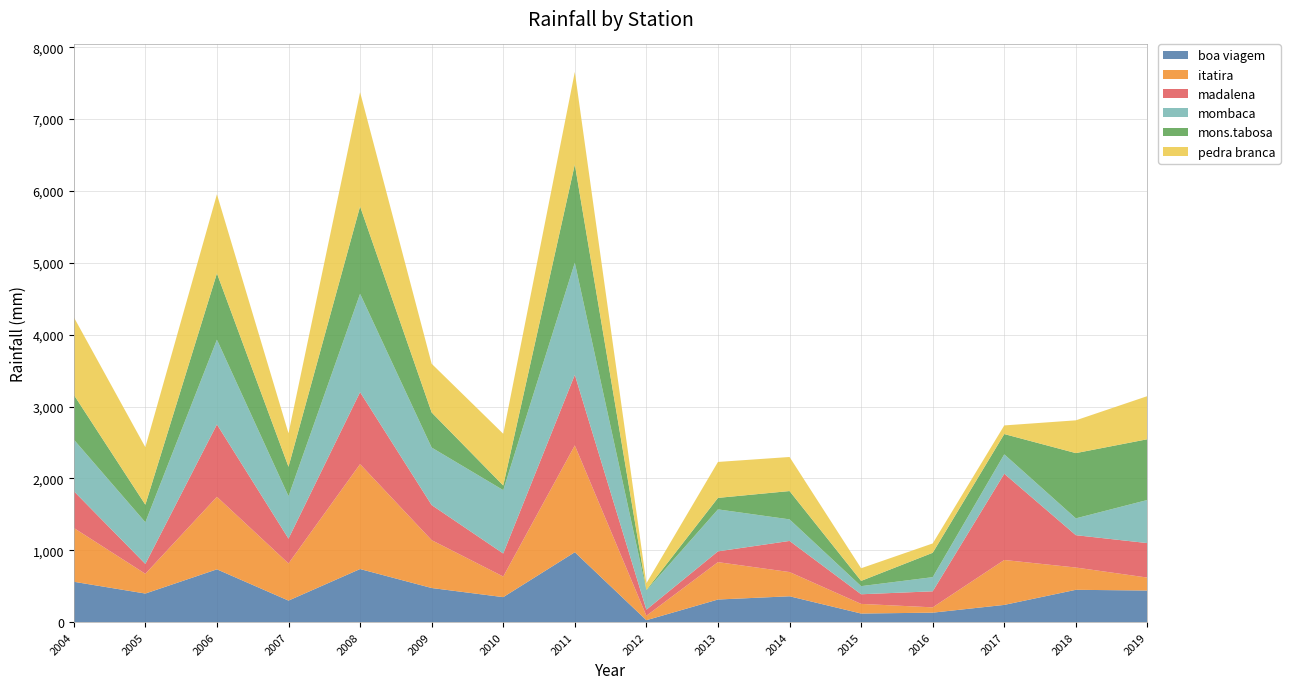

Reading left to right, list all the values displayed in this chart.

boa viagem: 2004=562	2005=398	2006=735	2007=300	2008=739	2009=475	2010=348	2011=973	2012=27	2013=315	2014=360	2015=120	2016=132	2017=240	2018=450	2019=440
itatira: 2004=749	2005=275	2006=1009	2007=517	2008=1460	2009=666	2010=287	2011=1486	2012=62	2013=520	2014=337	2015=134	2016=74	2017=625	2018=310	2019=180
madalena: 2004=512	2005=137	2006=1007	2007=345	2008=1001	2009=488	2010=320	2011=982	2012=84	2013=150	2014=433	2015=134	2016=223	2017=1200	2018=450	2019=480
mombaca: 2004=718	2005=580	2006=1179	2007=591	2008=1369	2009=800	2010=882	2011=1560	2012=268	2013=584	2014=300	2015=113	2016=197	2017=270	2018=234	2019=600
mons.tabosa: 2004=623	2005=244	2006=923	2007=409	2008=1215	2009=488	2010=64	2011=1367	2012=6	2013=160	2014=394	2015=73	2016=339	2017=282	2018=908	2019=845
pedra branca: 2004=1080	2005=800	2006=1100	2007=466	2008=1589	2009=678	2010=720	2011=1287	2012=94	2013=500	2014=474	2015=176	2016=130	2017=120	2018=456	2019=600